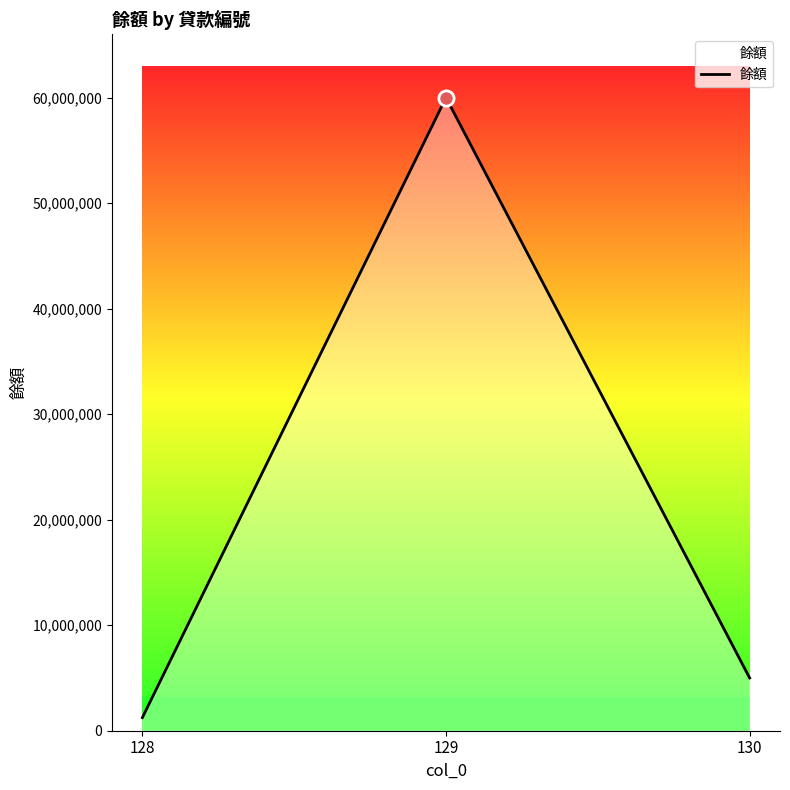

Which has a higher value, 130 or 129?

129